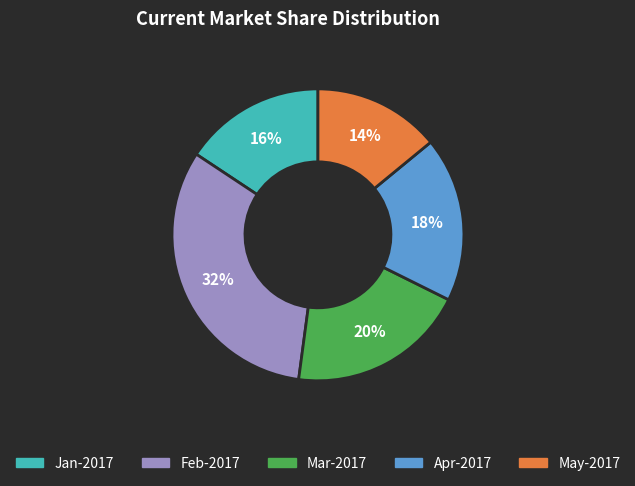

To the nearest percent, what percentage of the pie is May-2017?

14%